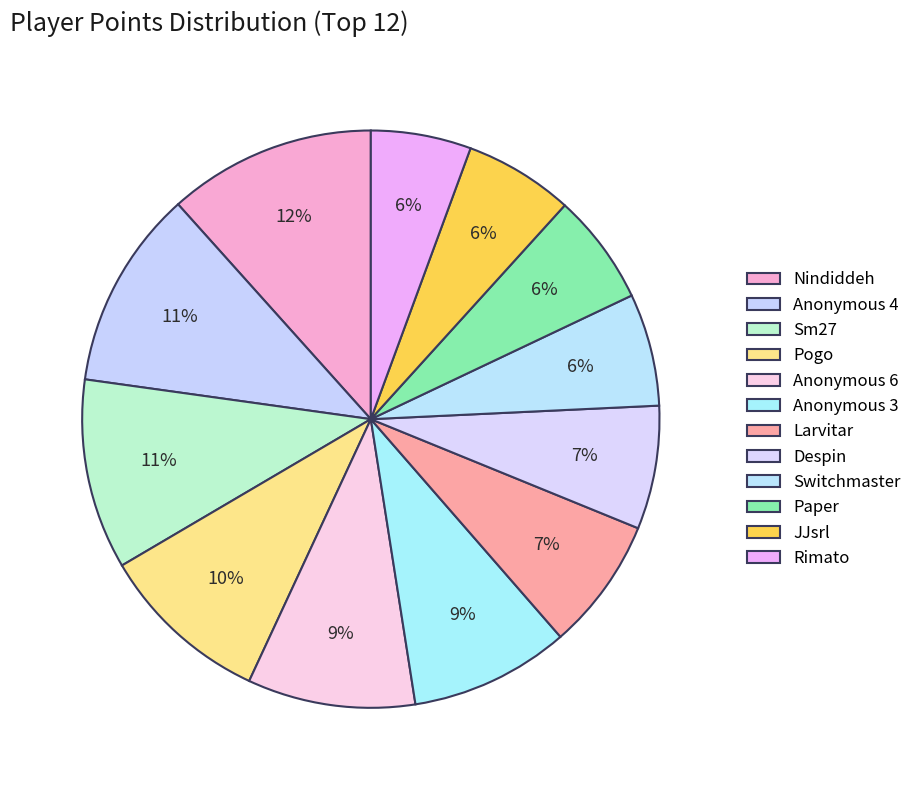

True or false: Switchmaster accounts for 6% of the total.

True